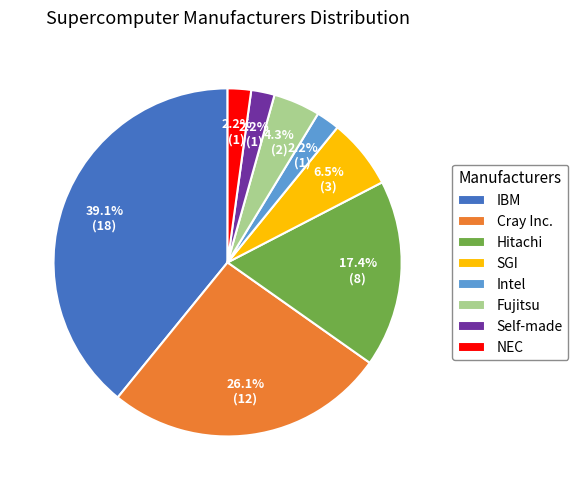

Which category has the biggest portion of the pie?

IBM